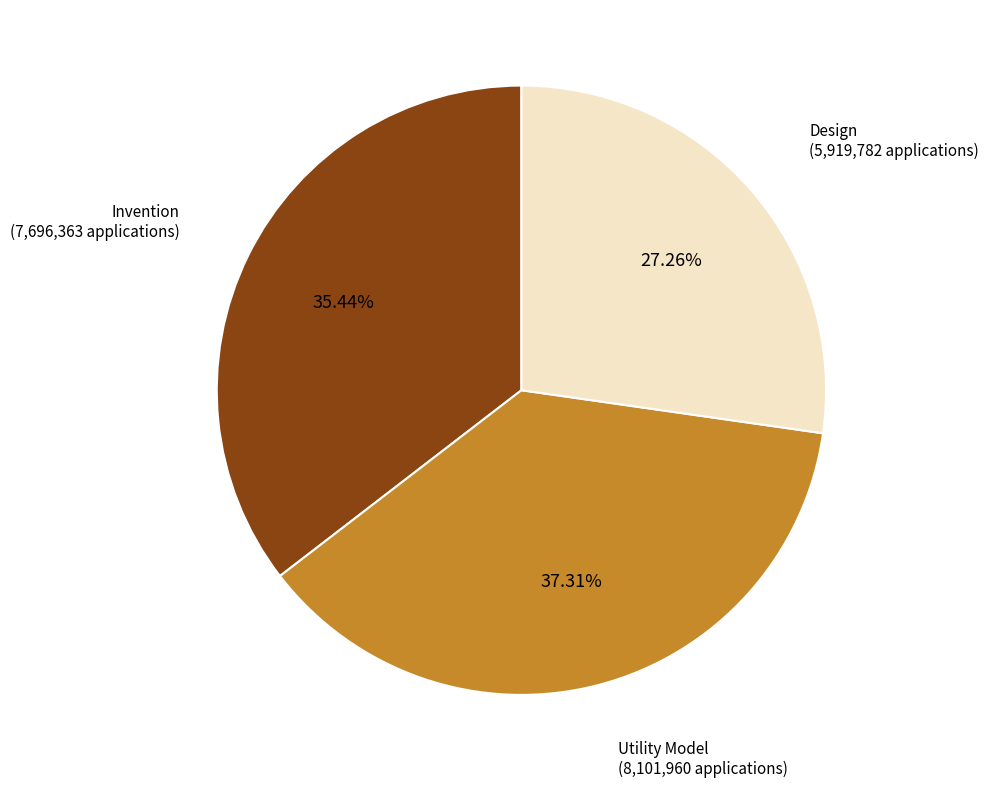

The Invention slice represents 35% of the pie. True or false?

True